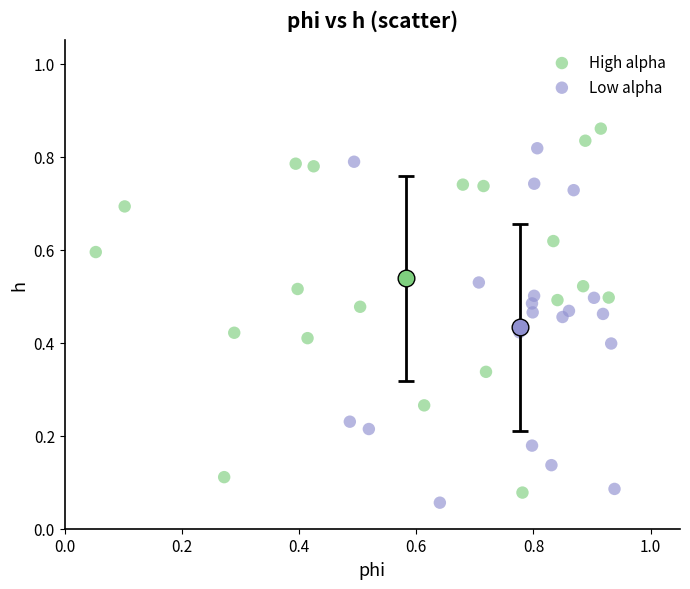

Which series contains the highest Y value?

High alpha